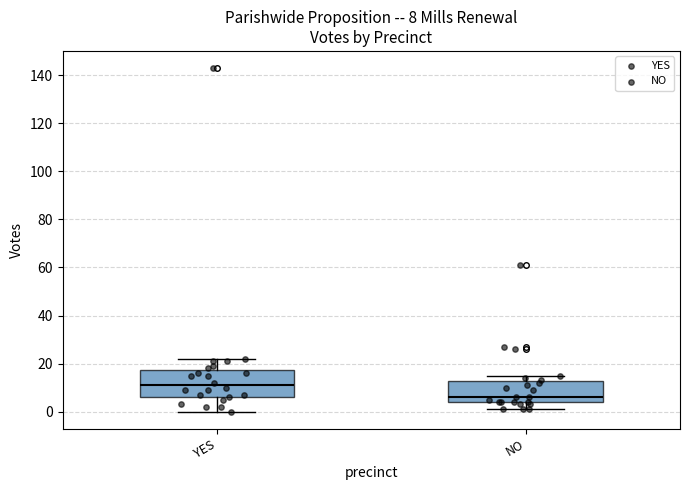

Which box has the lowest median line?

NO